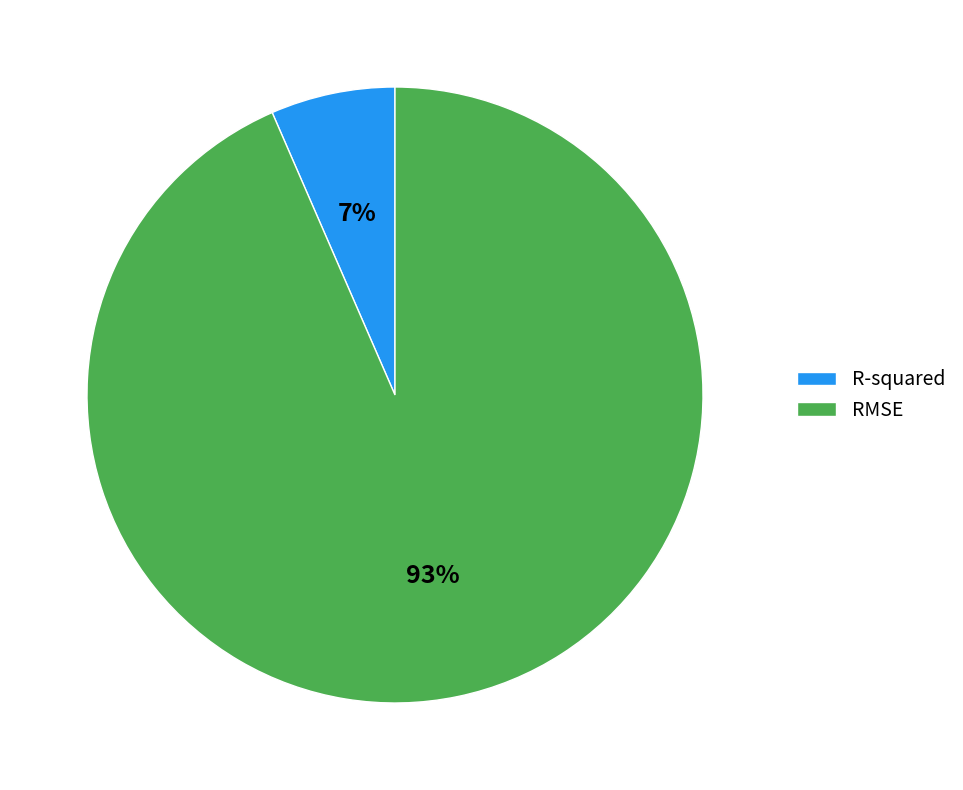

Which category has the biggest portion of the pie?

RMSE